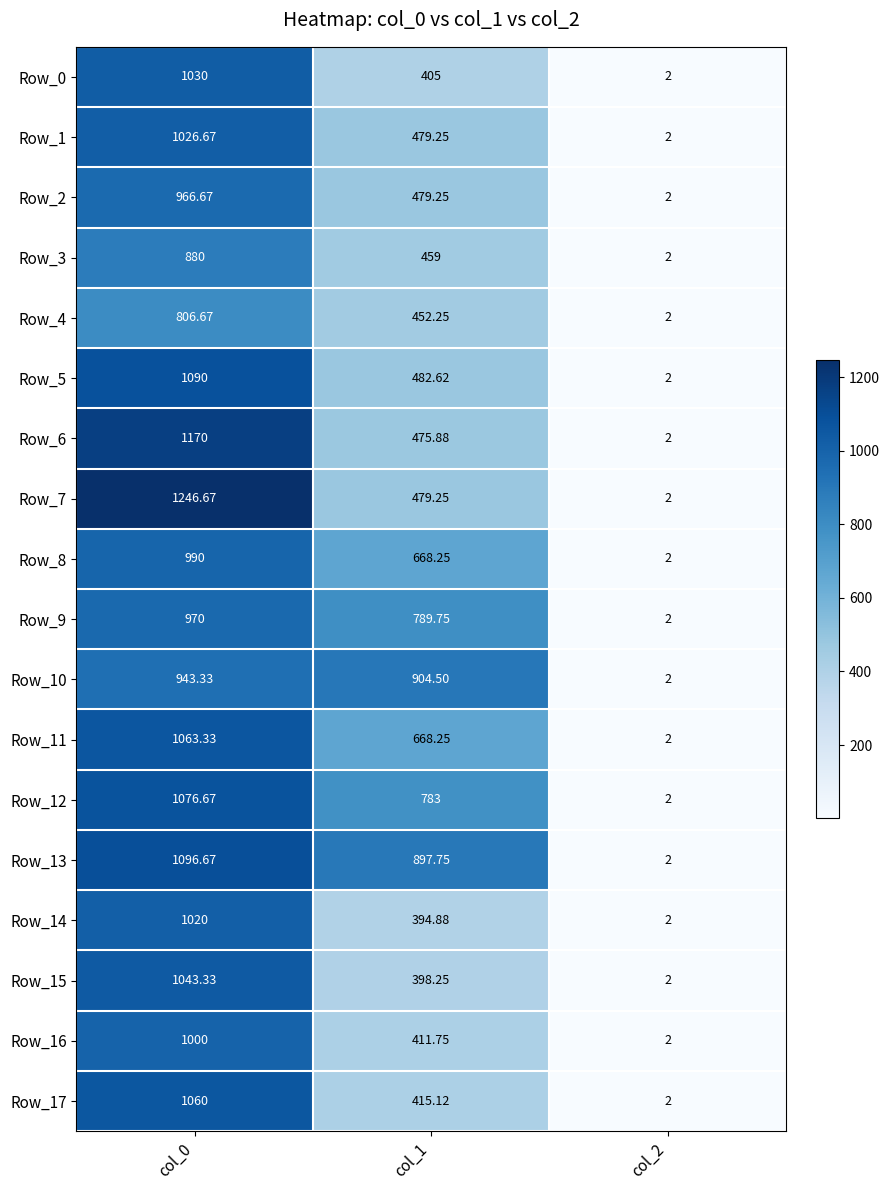

What is the spread (max minus min) of values at col_0?

440.0